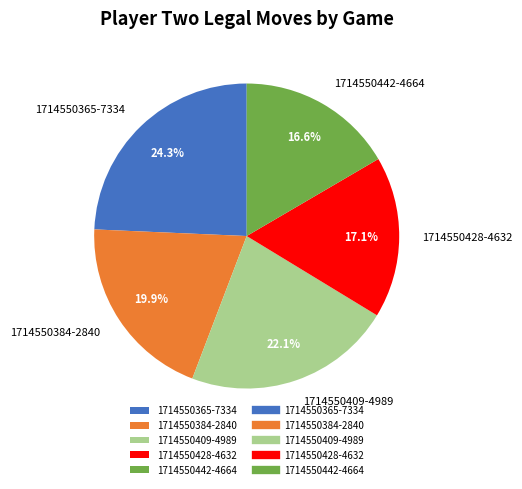

Which slice is the smallest?

1714550442-4664